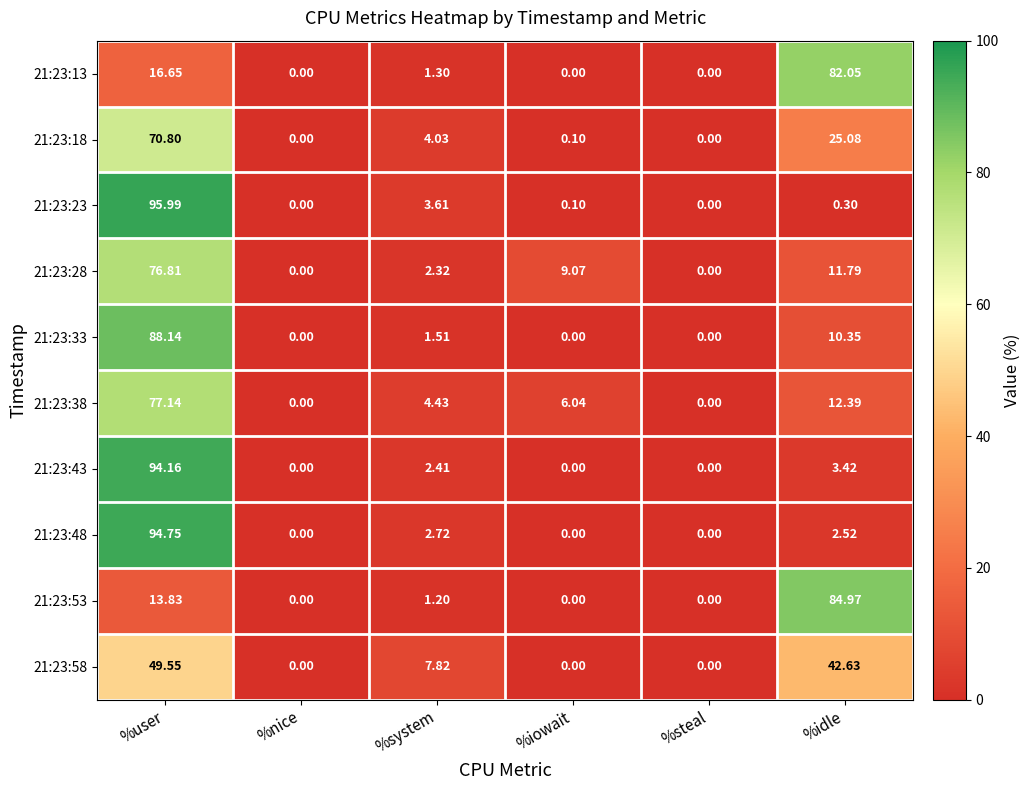

Where is 21:23:28 nearest to the value 38?

%idle